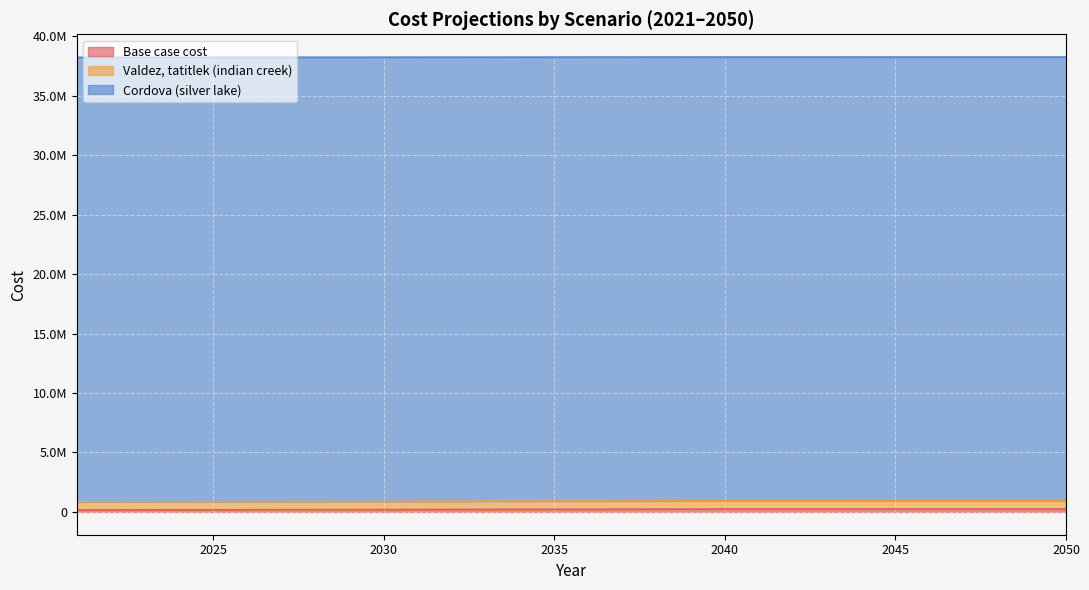

Does the chart display data point markers on the line(s)?

No